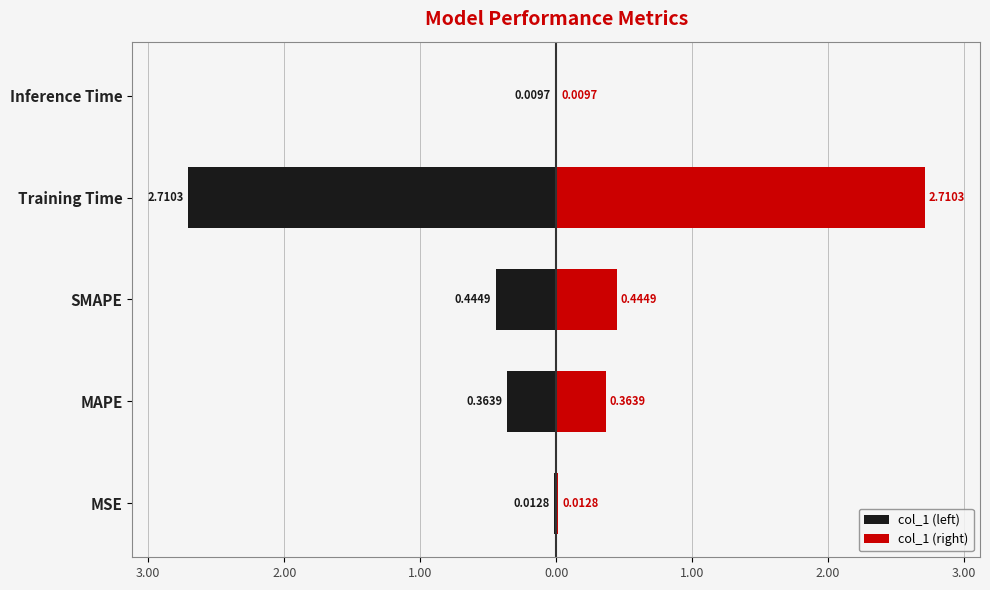

Does the chart contain stacked bars?

No